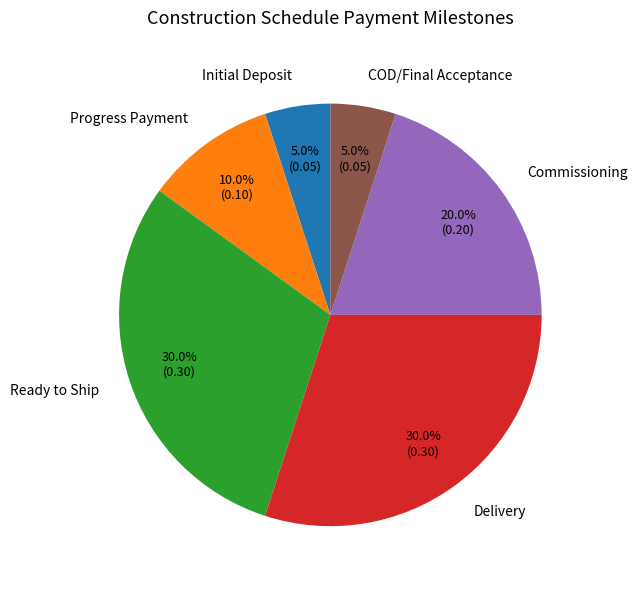

To the nearest percent, what portion does Commissioning represent?

20%